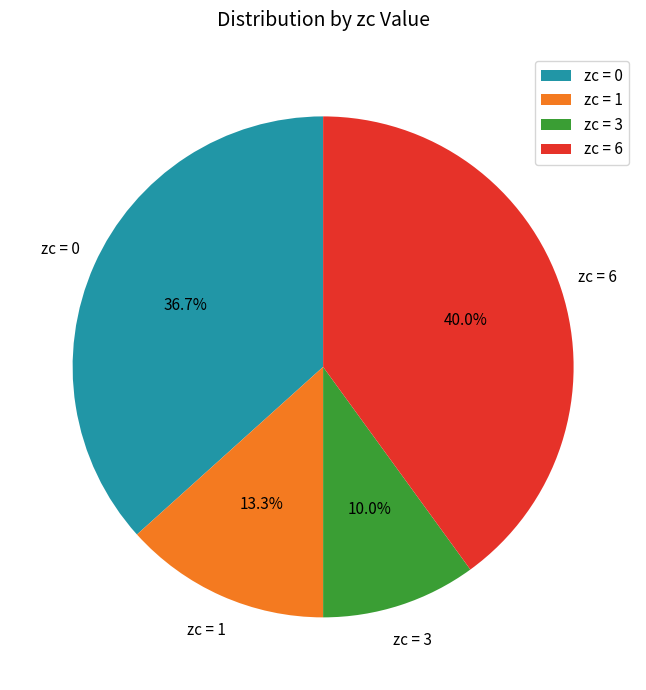

Rank the categories by value from lowest to highest.

zc = 3, zc = 1, zc = 0, zc = 6